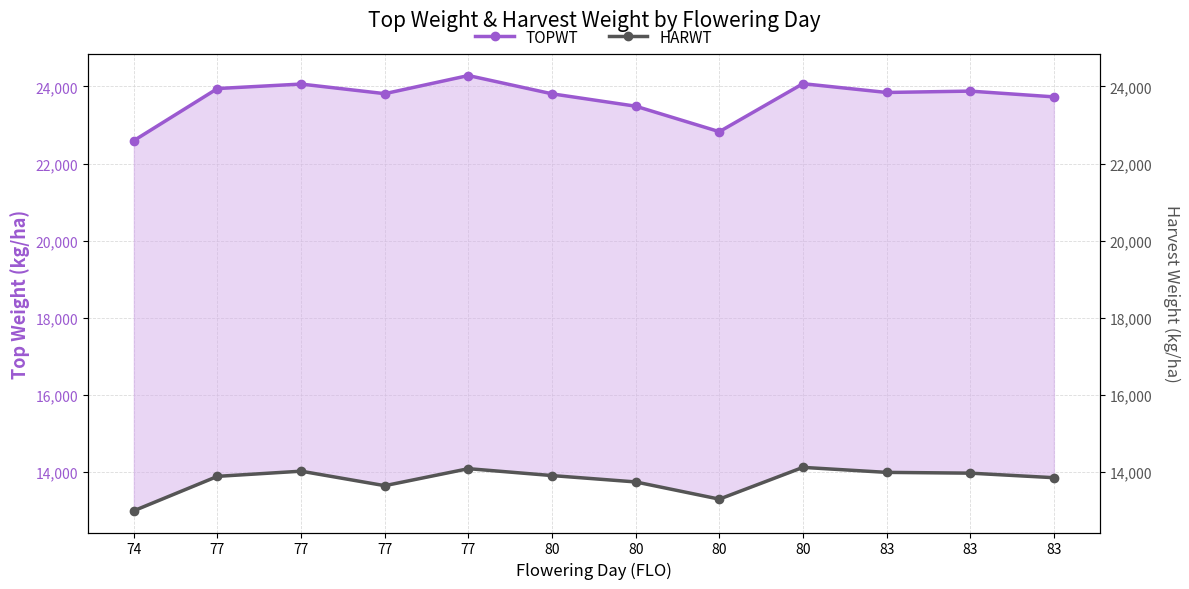

The HARWT series shows 13909 at 80. True or false?

True